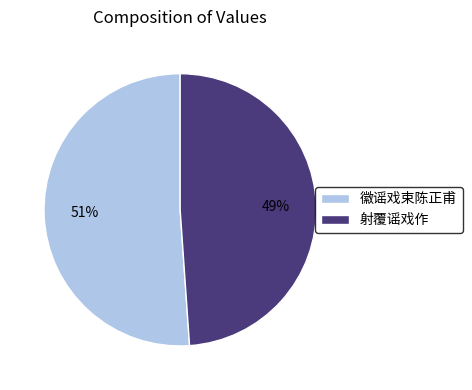

Do 射覆谣戏作 and 徽谣戏束陈正甫 together represent more than half of the pie?

Yes